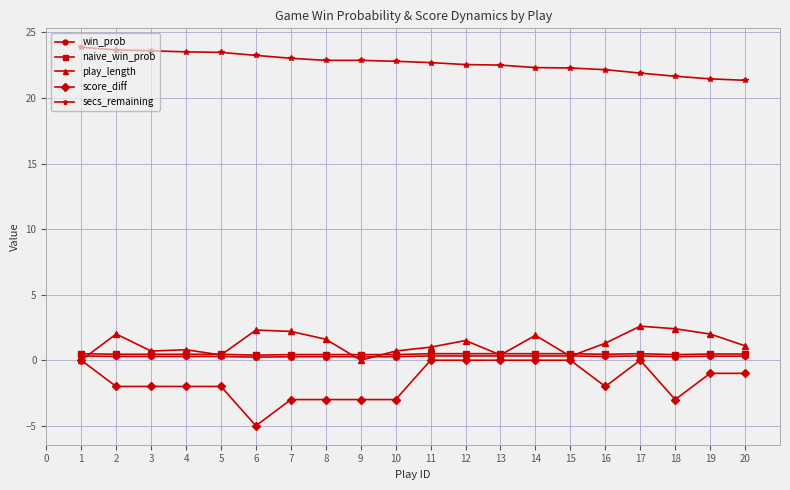

What are all the series names shown in the legend?

win_prob, naive_win_prob, play_length, score_diff, secs_remaining